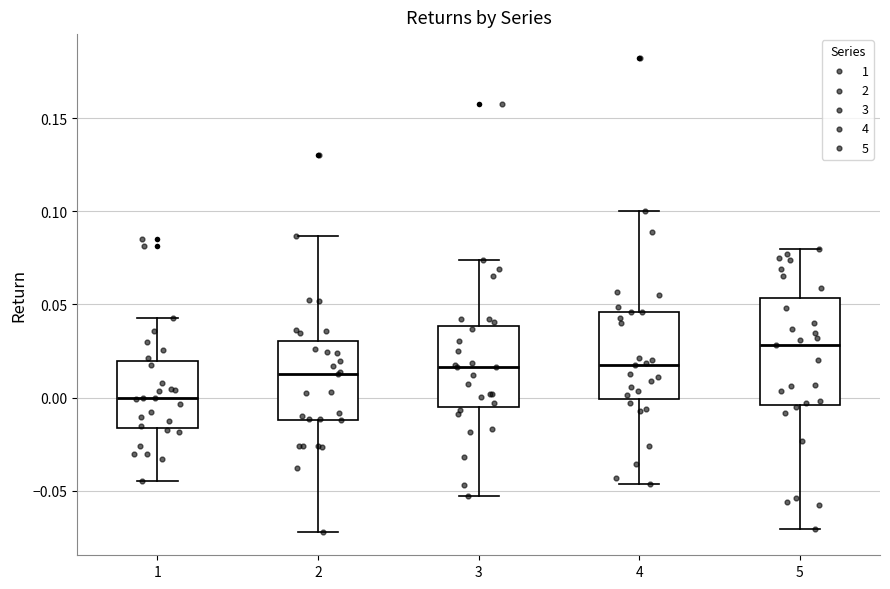

Reading left to right, read every box against the y-axis: the position of its median line, the range the box covers, and the ends of its whiskers. The values are not printed on the chart, so give them approximately, as read against the axis.

1: median 0.000, box -0.015 to 0.020, whiskers -0.045 to 0.045
2: median 0.010, box -0.010 to 0.030, whiskers -0.070 to 0.085
3: median 0.015, box -0.005 to 0.040, whiskers -0.055 to 0.075
4: median 0.015, box 0.000 to 0.045, whiskers -0.045 to 0.100
5: median 0.030, box -0.005 to 0.055, whiskers -0.070 to 0.080